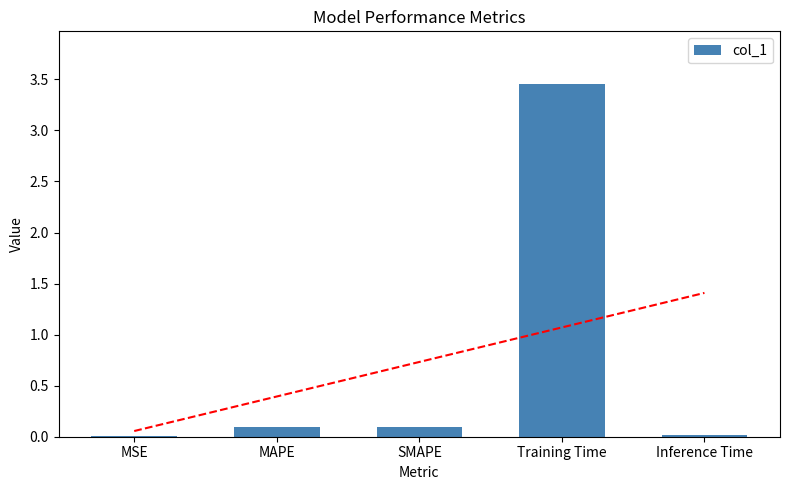

Where is the data nearest to the value 1?

SMAPE